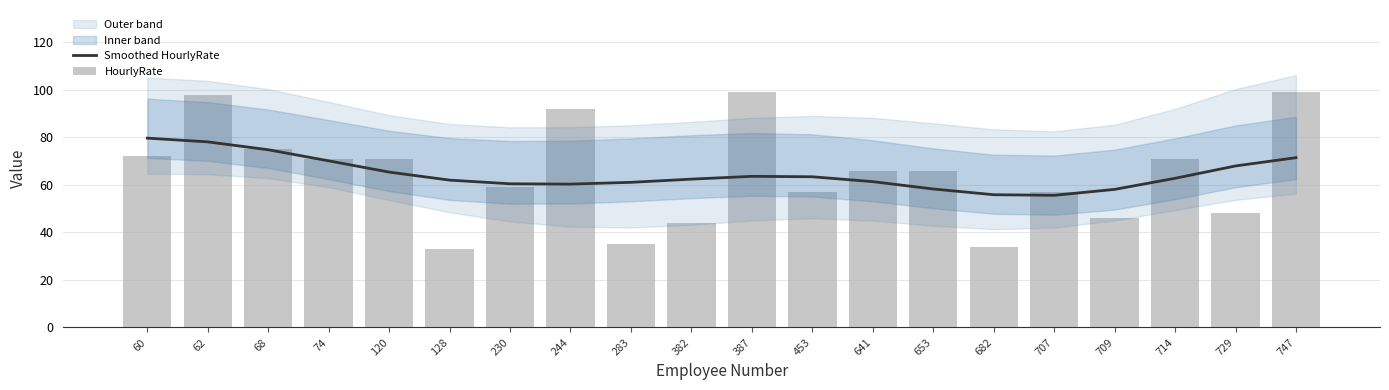

Reading right to left, what are all the values shown in this chart?

Smoothed HourlyRate: 747=71.5	729=68.0	714=62.8	709=58.1	707=55.6	682=55.9	653=58.3	641=61.4	453=63.4	387=63.6	382=62.4	283=61.1	244=60.3	230=60.5	128=62.0	120=65.4	74=70.1	68=74.8	62=78.1	60=79.7
HourlyRate: 747=99.0	729=48.0	714=71.0	709=46.0	707=57.0	682=34.0	653=66.0	641=66.0	453=57.0	387=99.0	382=44.0	283=35.0	244=92.0	230=59.0	128=33.0	120=71.0	74=71.0	68=75.0	62=98.0	60=72.0